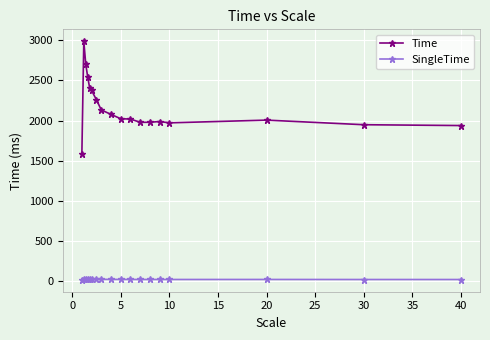

What is the difference between the maximum and minimum values in the Time series?

1407.9